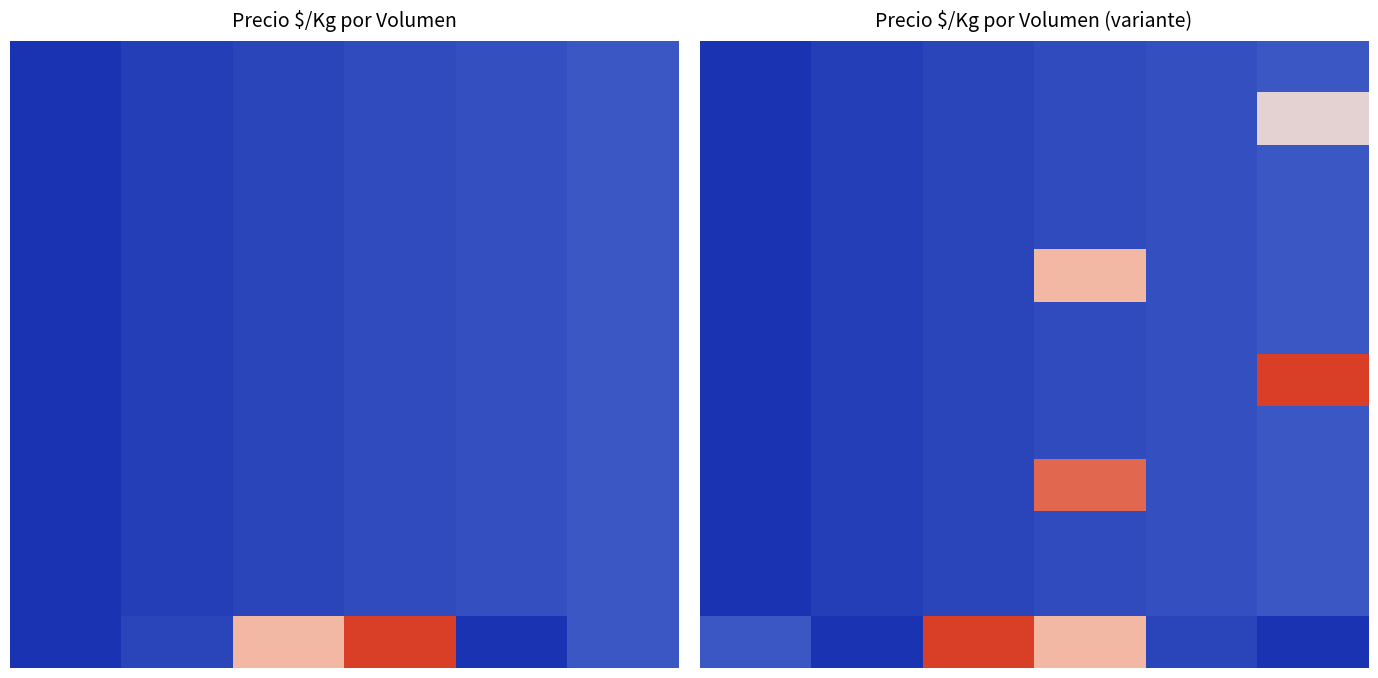

Which has a higher value, 4 or 2?

4